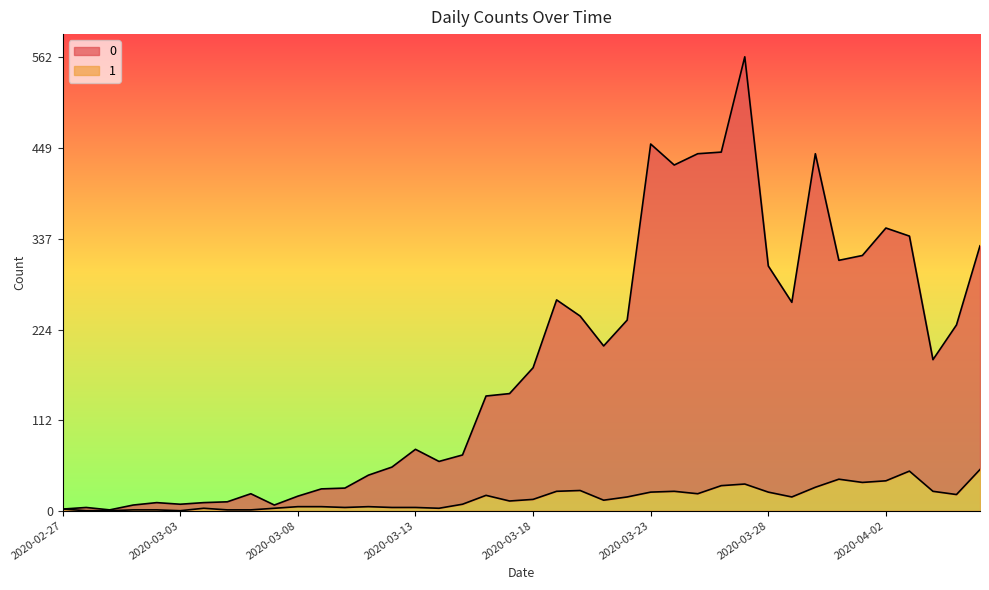

What is the sum of the 0 values at 2020-03-23 and 2020-03-08?

472